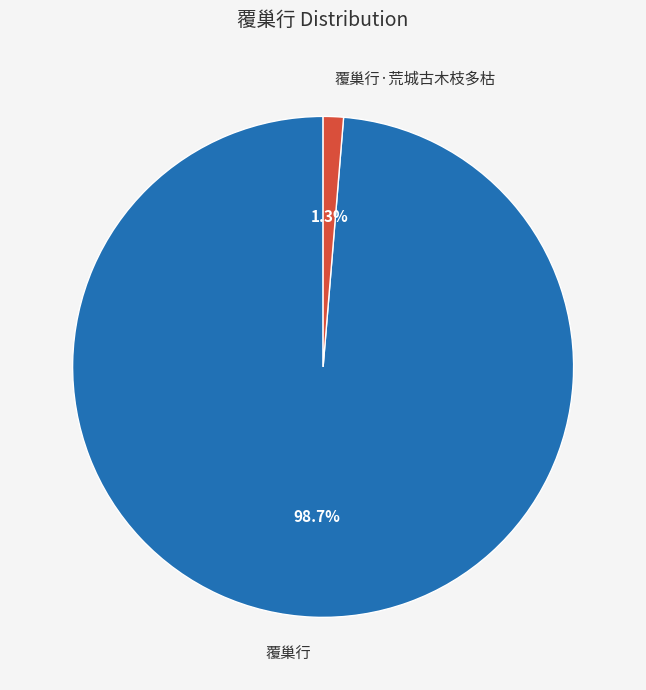

Between 覆巢行 and 覆巢行·荒城古木枝多枯, which is larger?

覆巢行